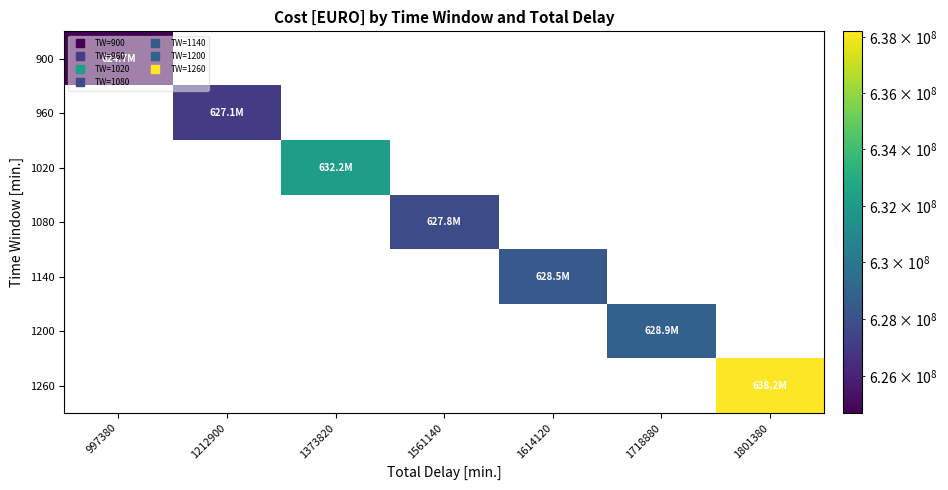

Which category has the lowest value across all series?

1212900